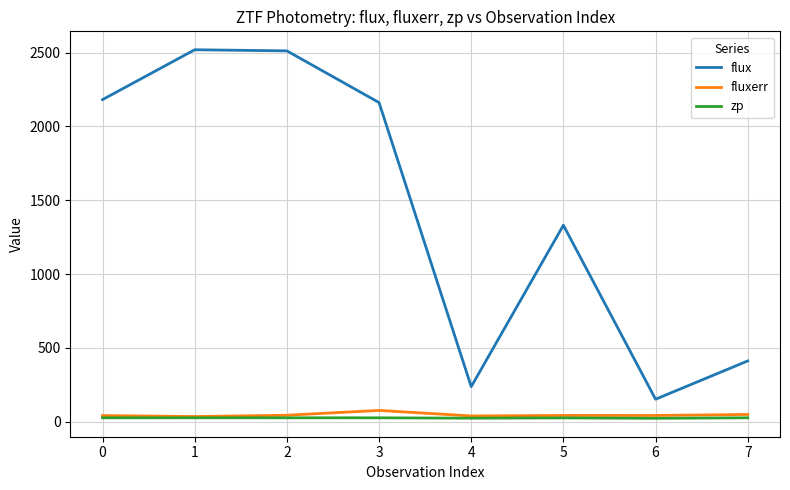

Which series has the largest total across all categories?

flux